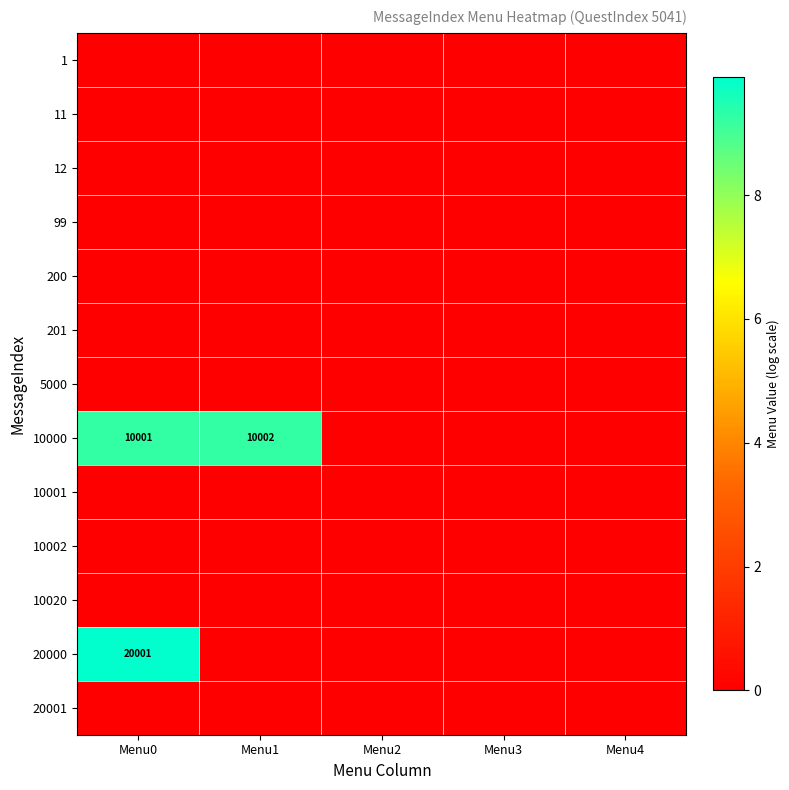

Between Menu3 and Menu0, which is larger?

Menu3